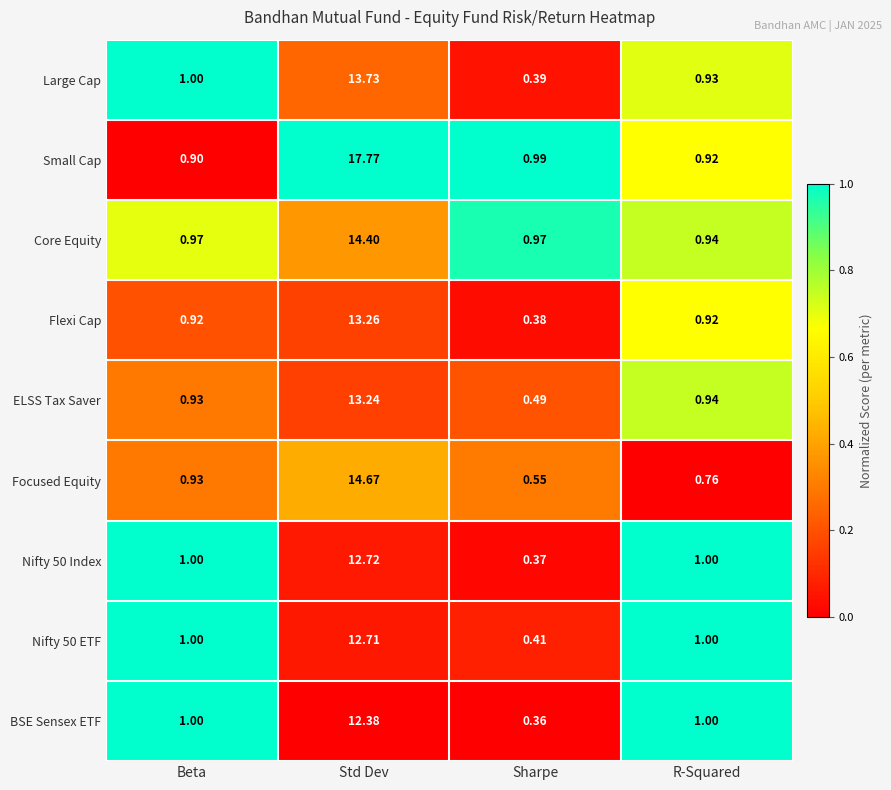

What is the difference between the highest and lowest values at Beta?

0.1